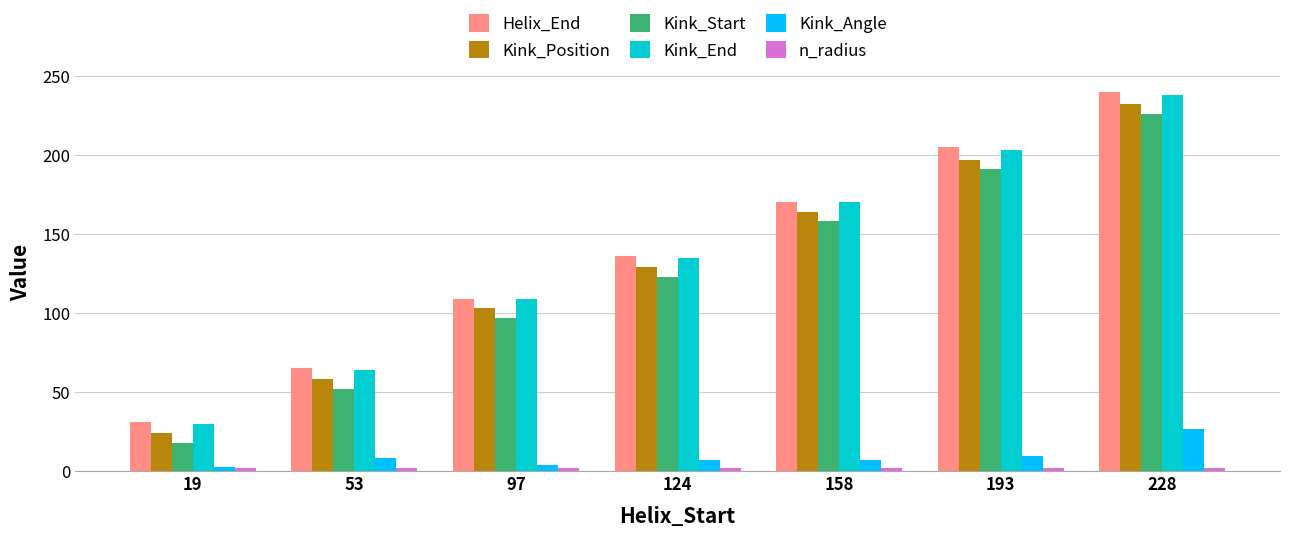

What is the sum of all Helix_End values?

956.0